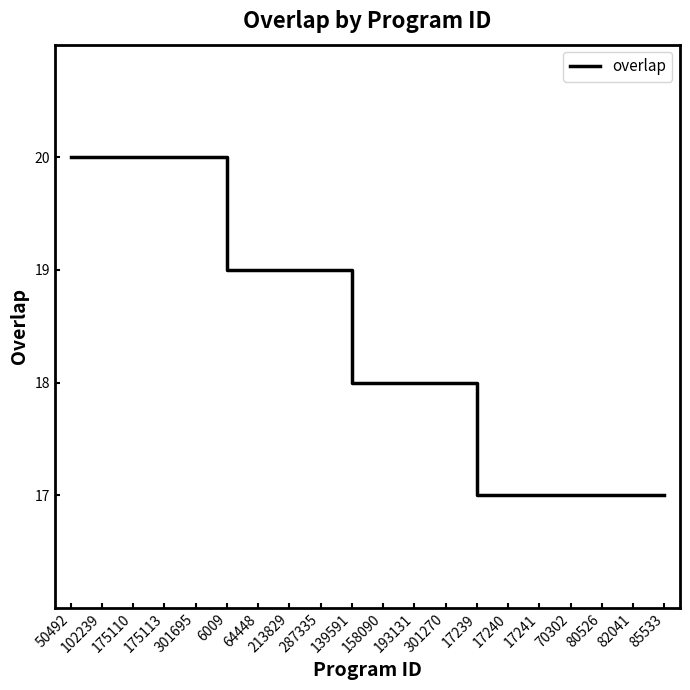

Where does the data first go above 18?

50492